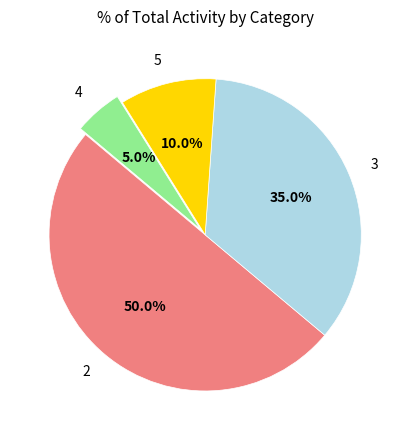

Between 2 and 5, which is larger?

2